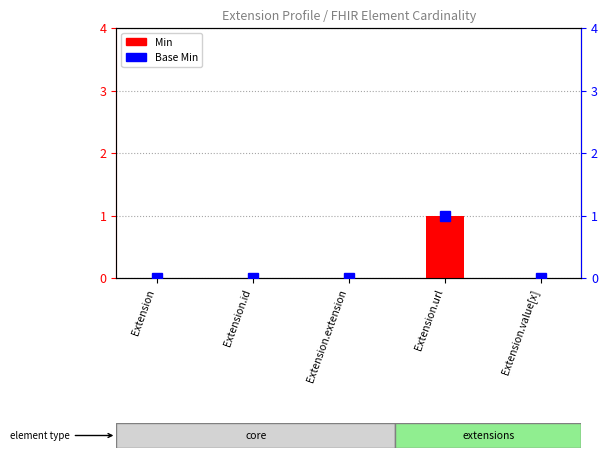

The value of Min at Extension.id is 0. True or false?

True